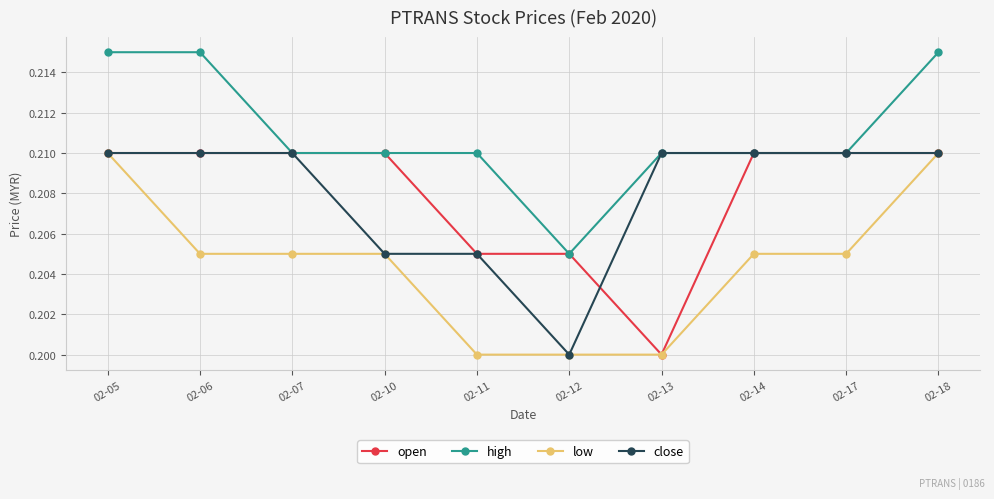

At which label is open closest to 0?

02-13